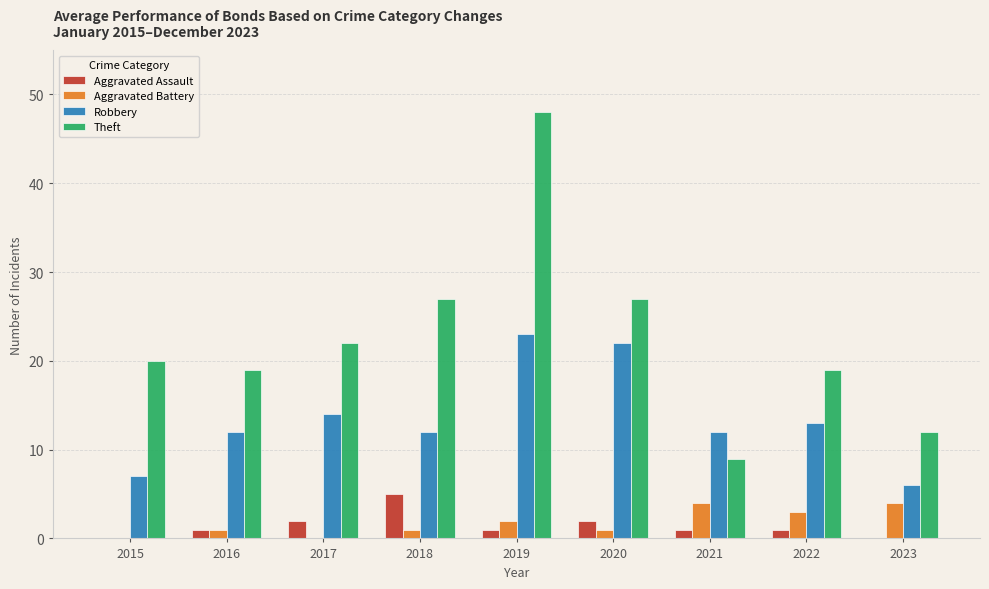

What value does the Aggravated Battery series have at 2016?

1